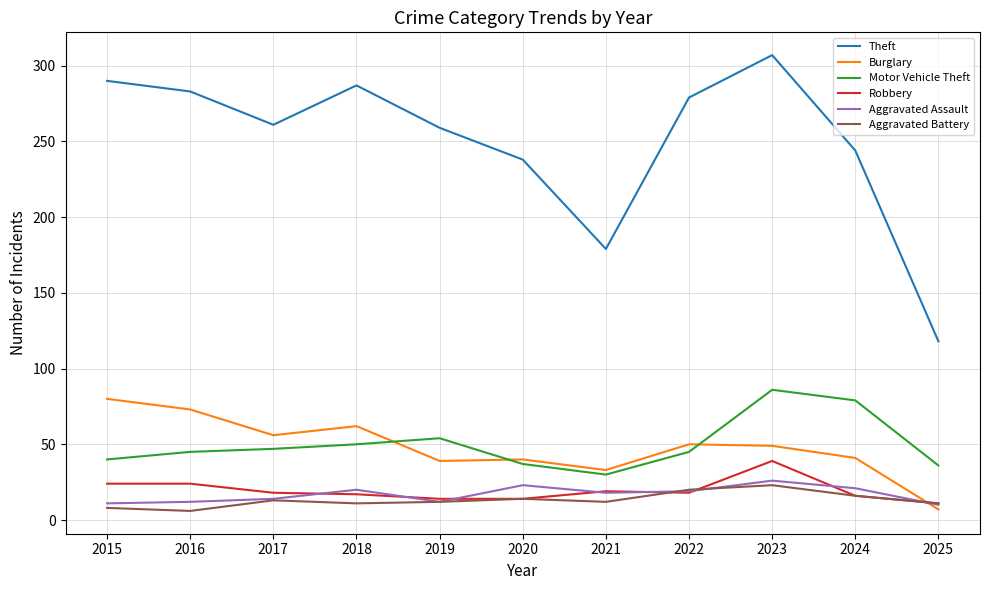

What is the greatest value displayed?

307